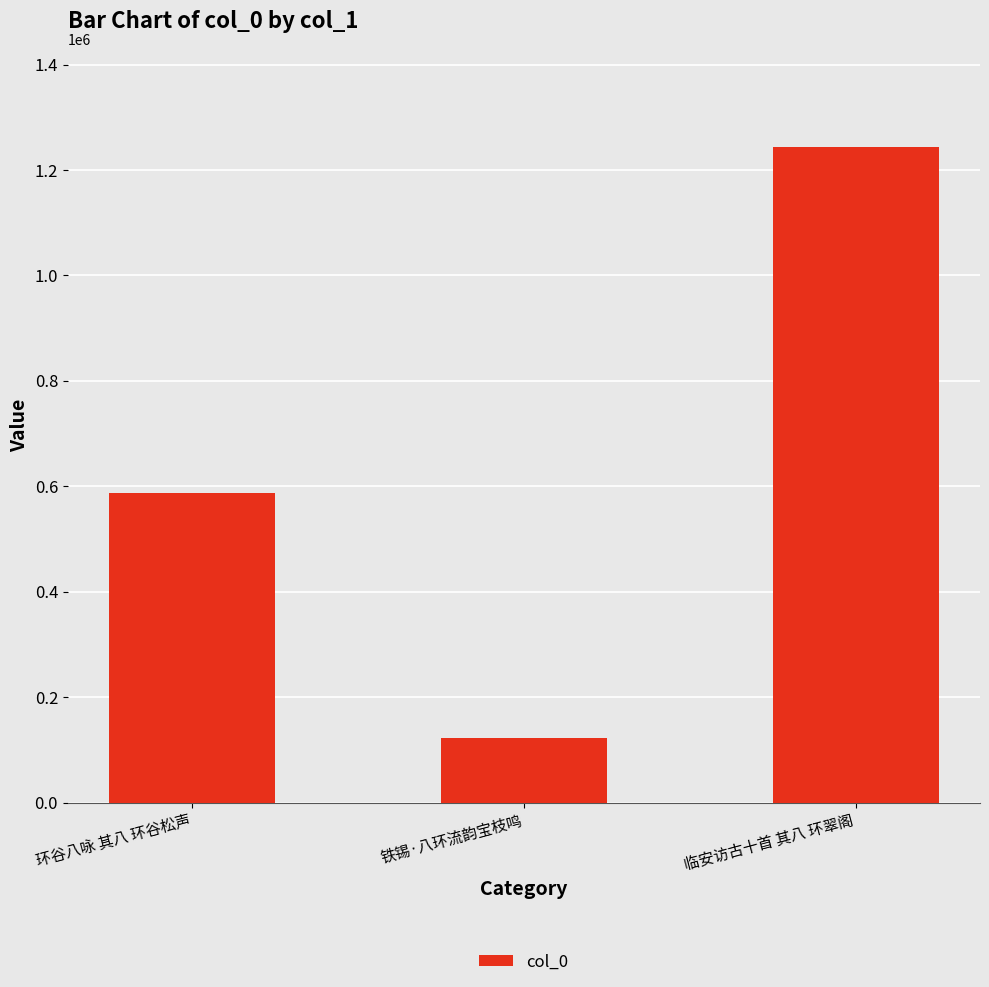

Are the bars horizontal?

No